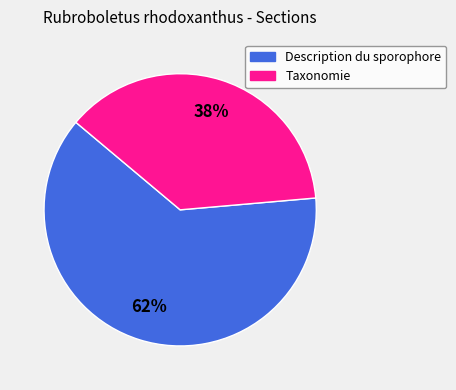

To the nearest percent, what is the average slice percentage?

50%